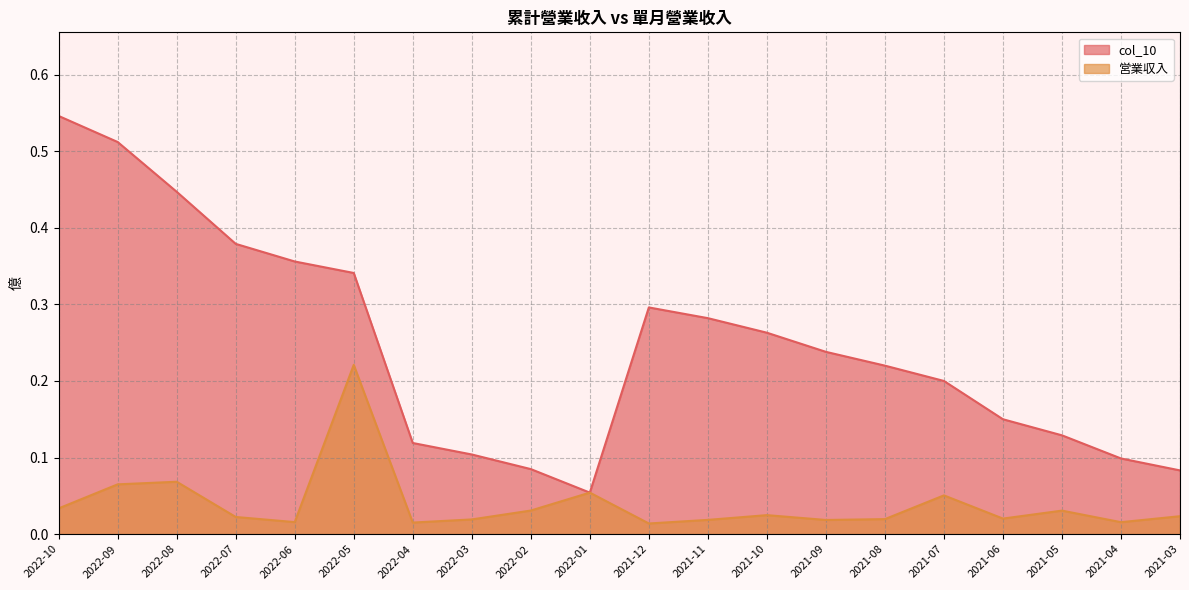

Which series changed the most between 2021-10 and 2021-07?

col_10